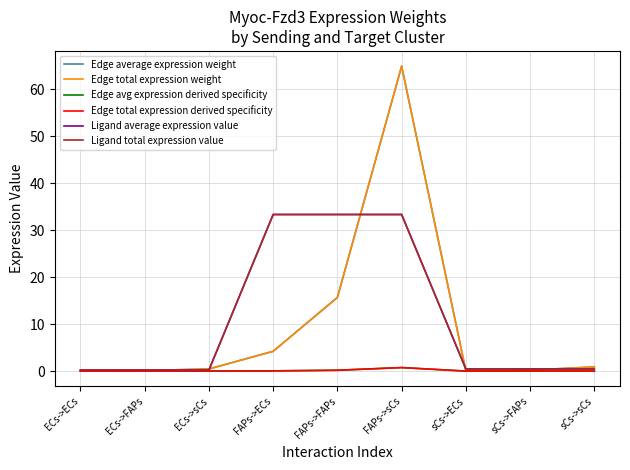

What is the spread (max minus min) of values at ECs->sCs?

0.5